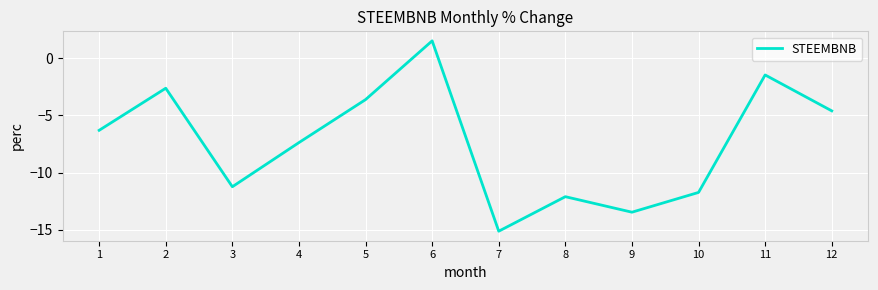

Is it true that the value at 12 is -8.2?

False